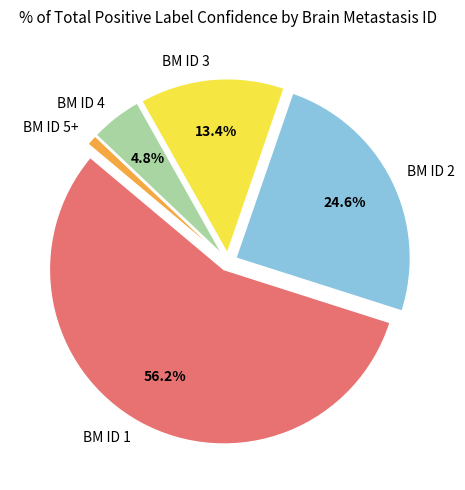

Is there a majority slice in this chart?

Yes